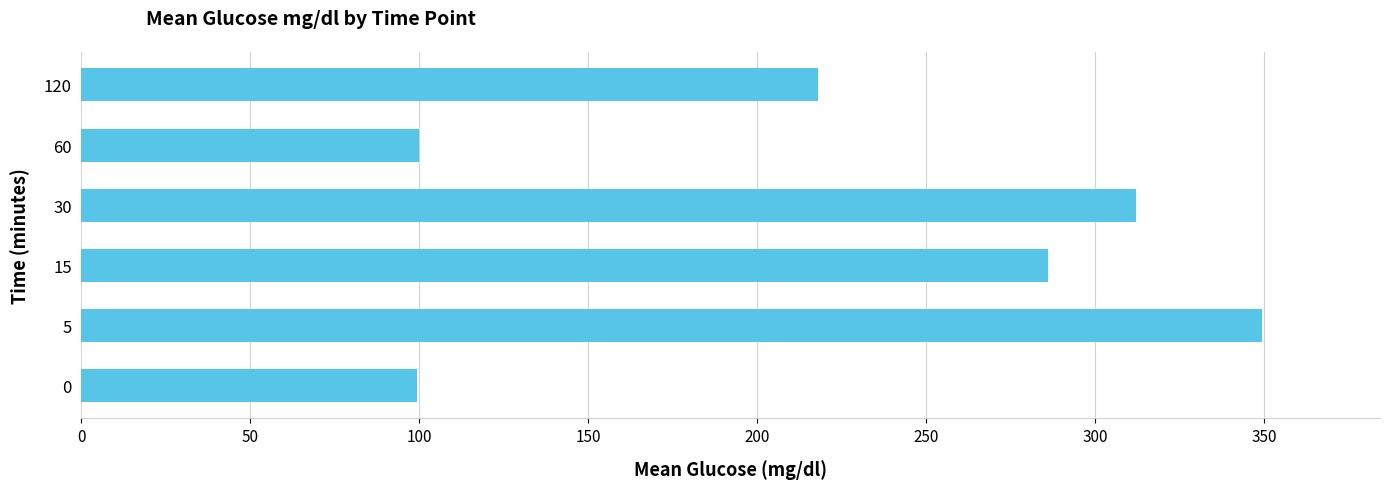

How many bars are there in total?

6